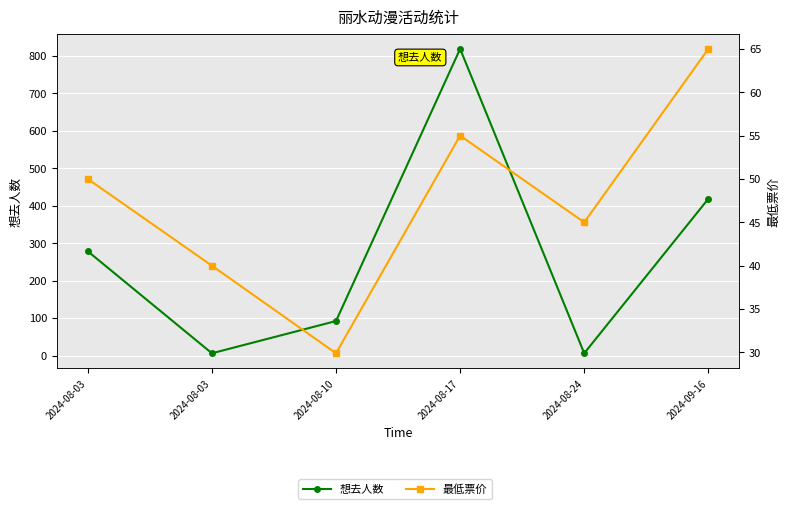

Does the chart display data point markers on the line(s)?

Yes